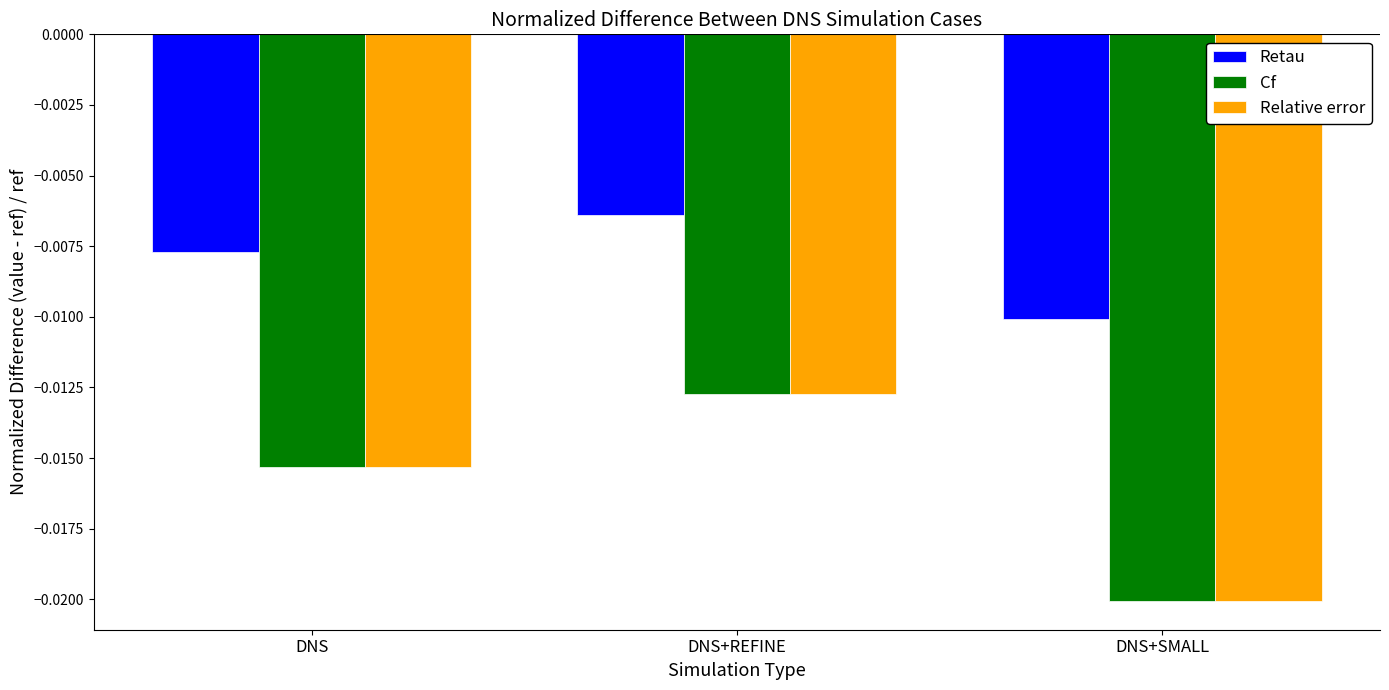

Does the chart contain stacked bars?

No